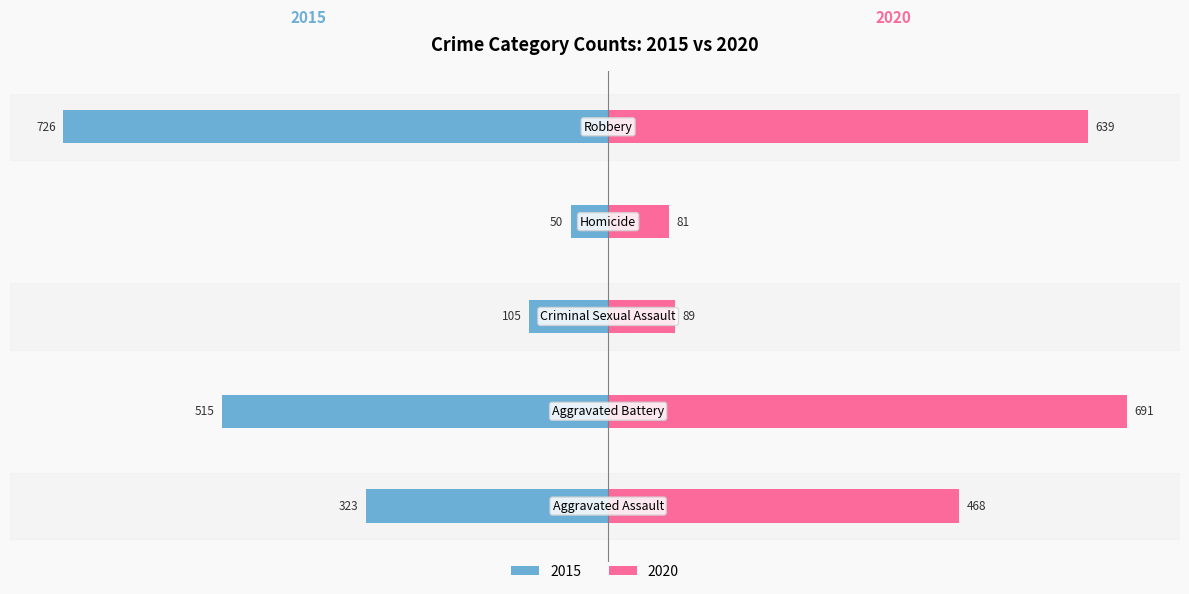

What is the difference between the values at Criminal Sexual Assault and Robbery?

621